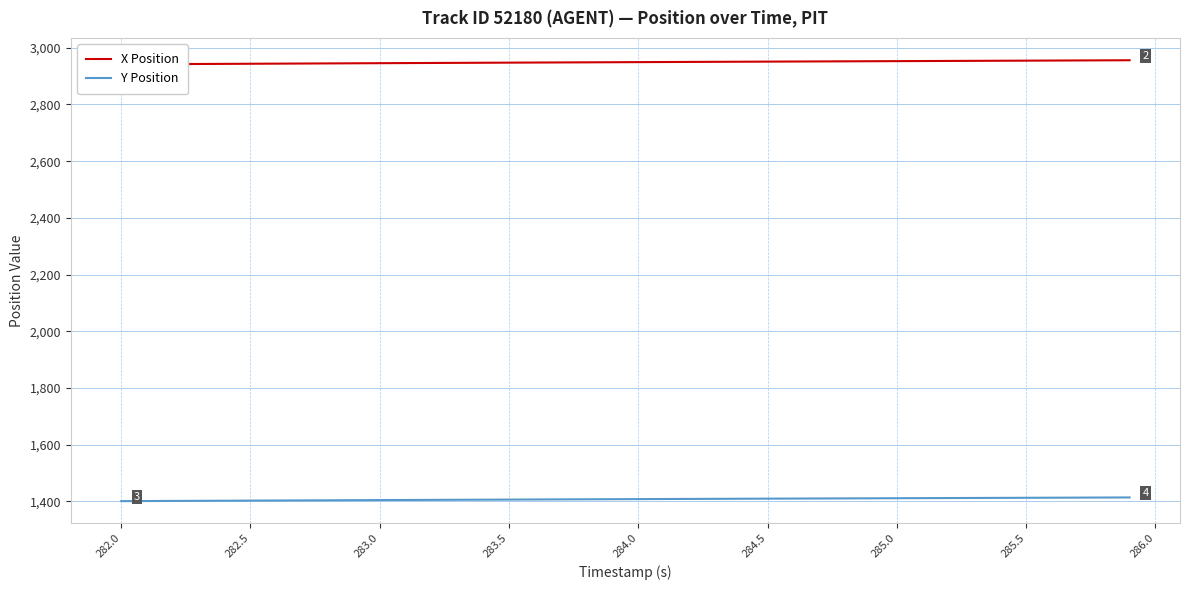

Rank the series by their average value, from lowest to highest.

Y Position, X Position